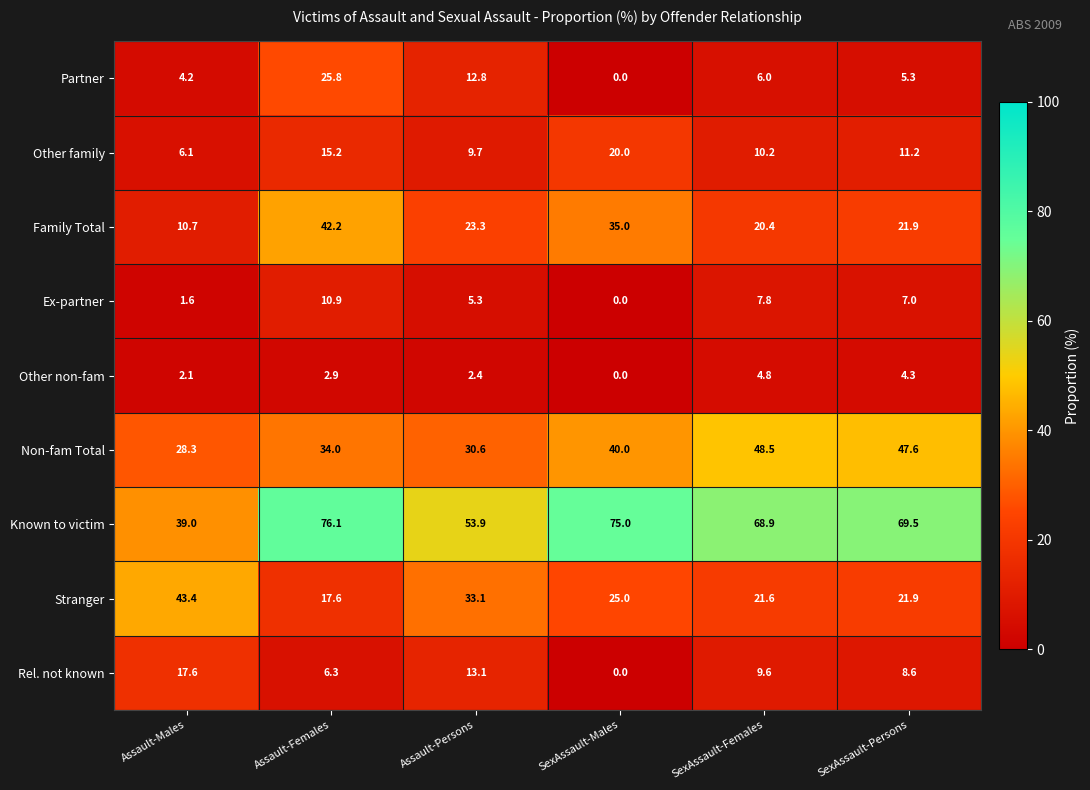

Count the number of data series in this chart.

9